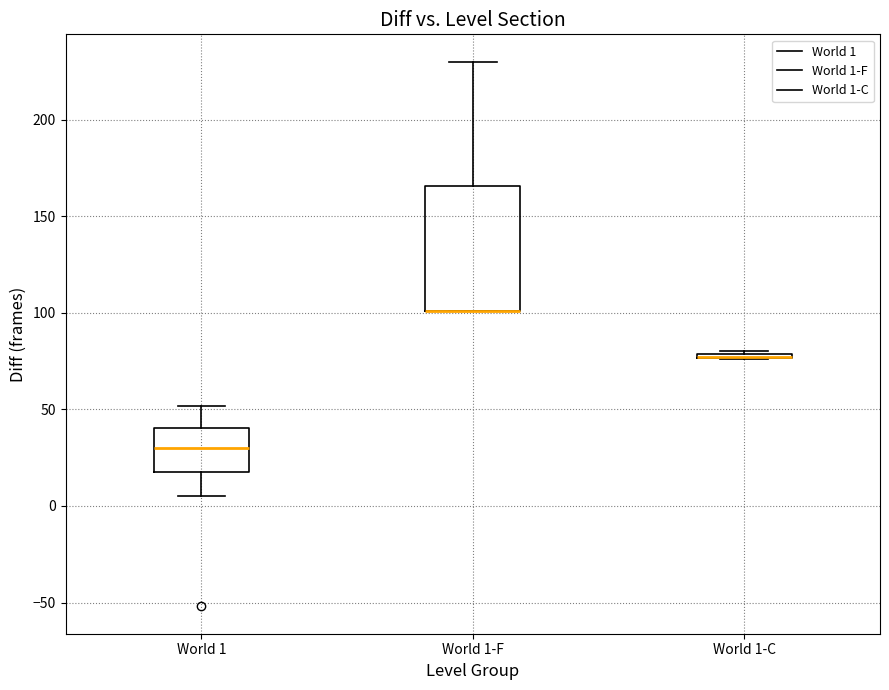

Comparing the boxes themselves (not the whiskers), which one is the tallest?

World 1-F